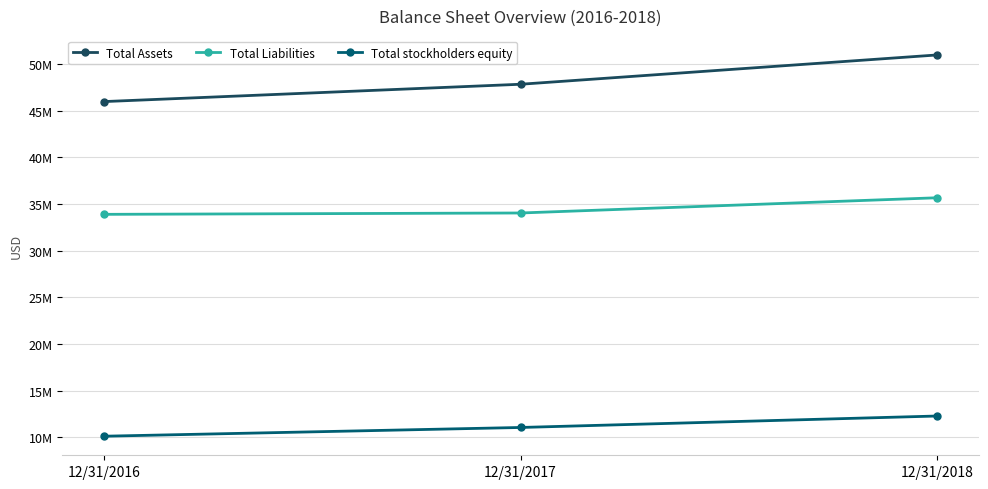

Which has a higher value, 12/31/2017 or 12/31/2016?

12/31/2017